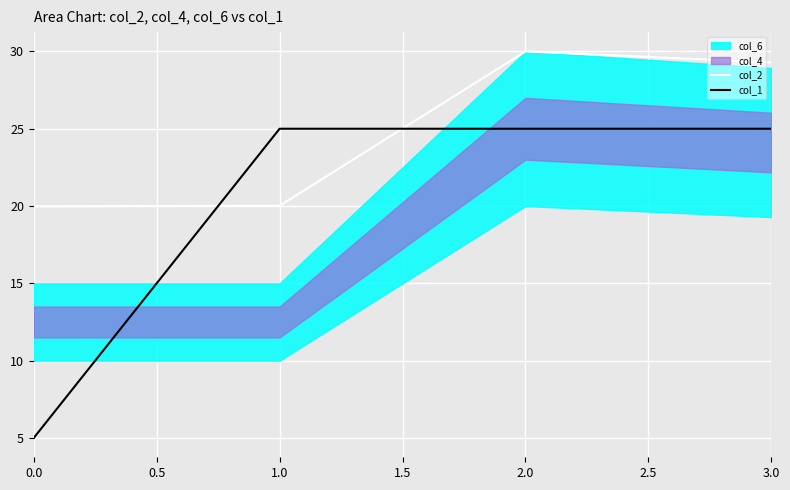

What is the difference between the maximum and minimum values in the col_2 series?

10.0